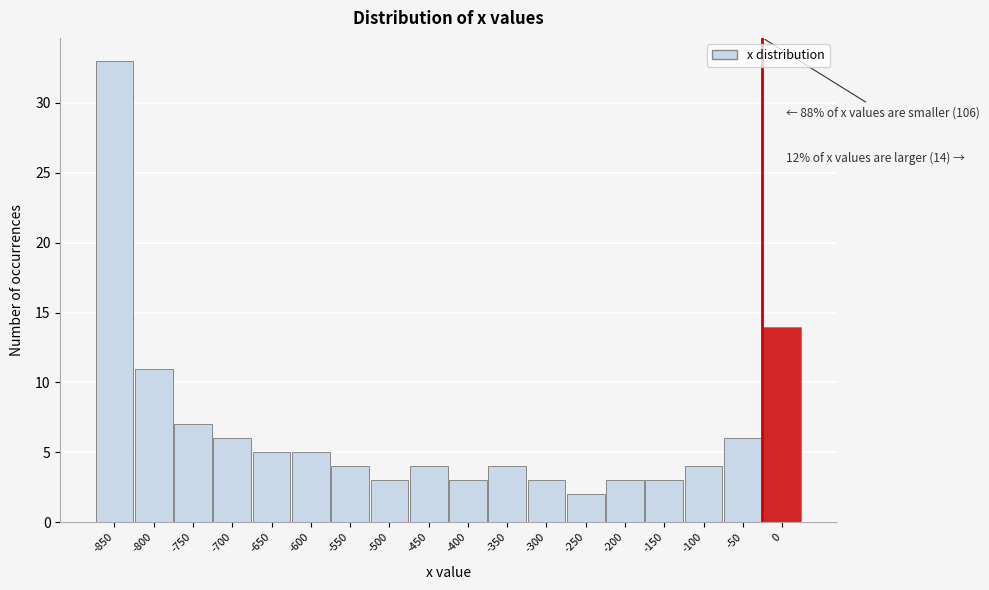

Reading right to left, transcribe all the data shown in this chart.

0=14	-50=6	-100=4	-150=3	-200=3	-250=2	-300=3	-350=4	-400=3	-450=4	-500=3	-550=4	-600=5	-650=5	-700=6	-750=7	-800=11	-850=33